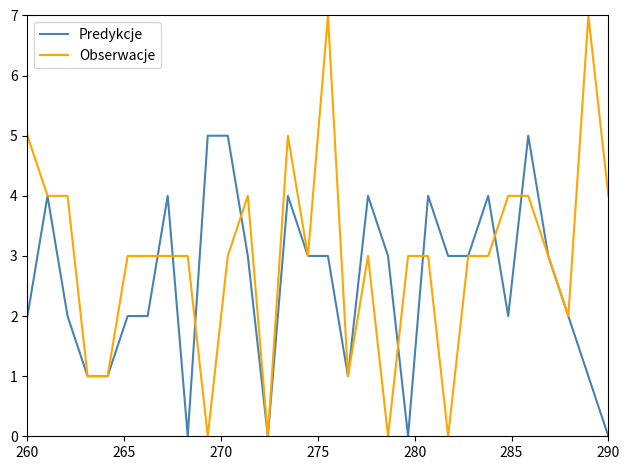

True or false: Predykcje has more than 1 points higher than both neighbors.

True